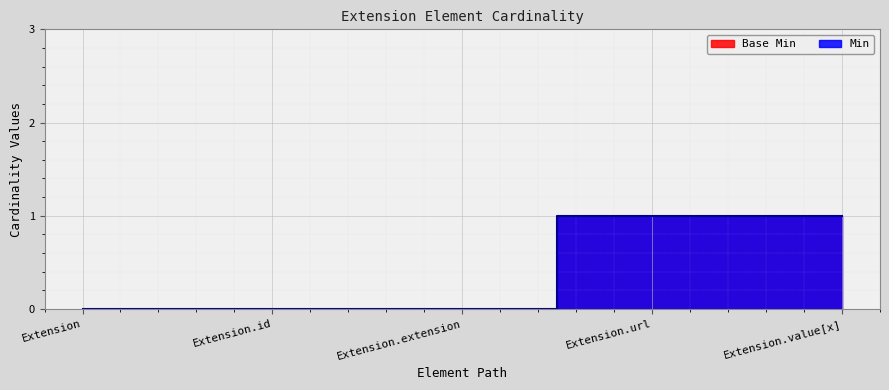

Is it true that Min equals 1 at Extension.url?

False